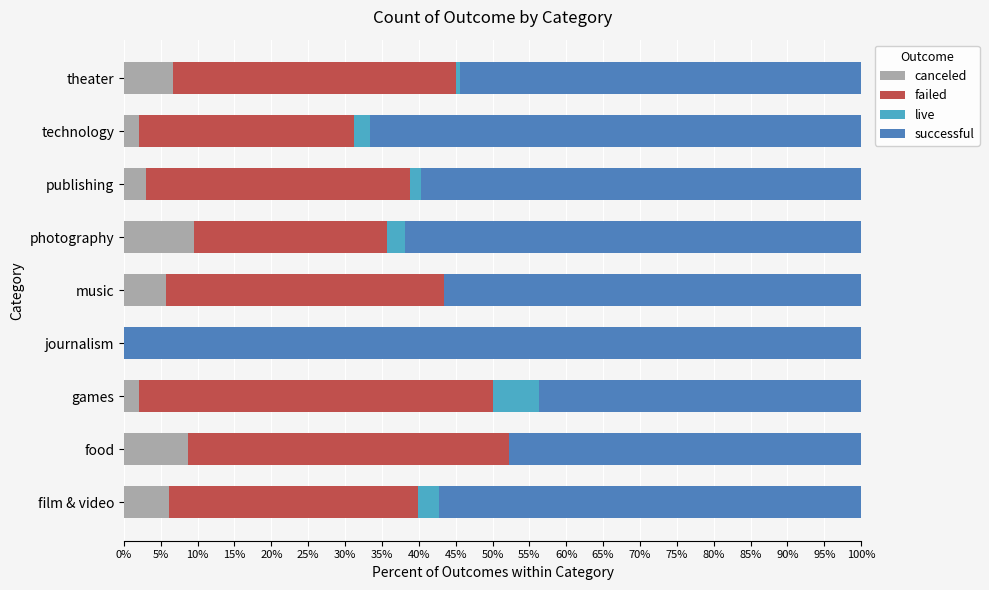

What is the highest value of the canceled series?

9.5